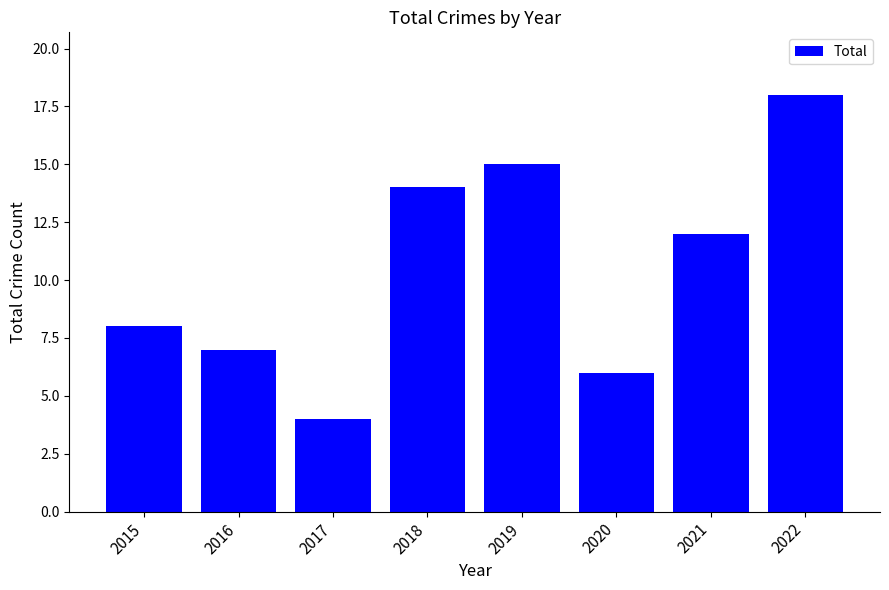

What is the difference between the values at 2017 and 2018?

10